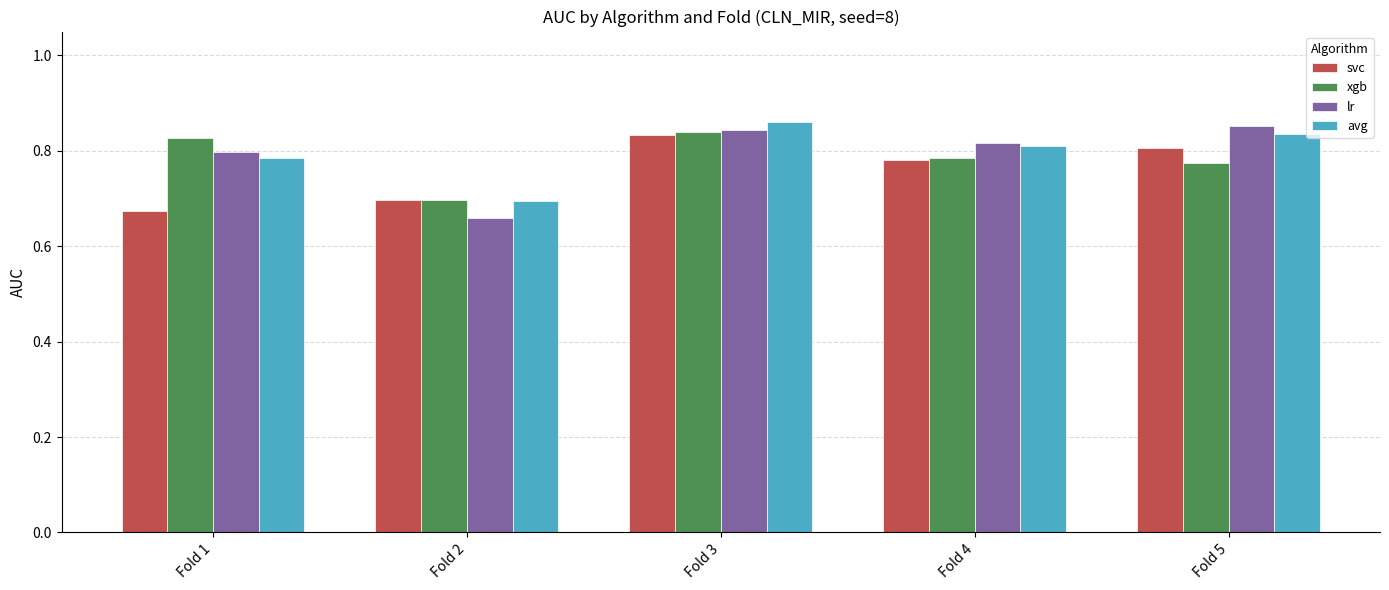

How many data points does each series have?

5